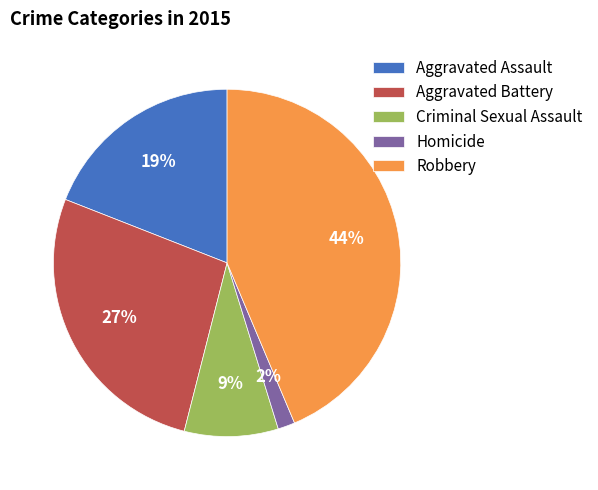

To the nearest percent, what is the difference between the largest and smallest slice percentages?

42%